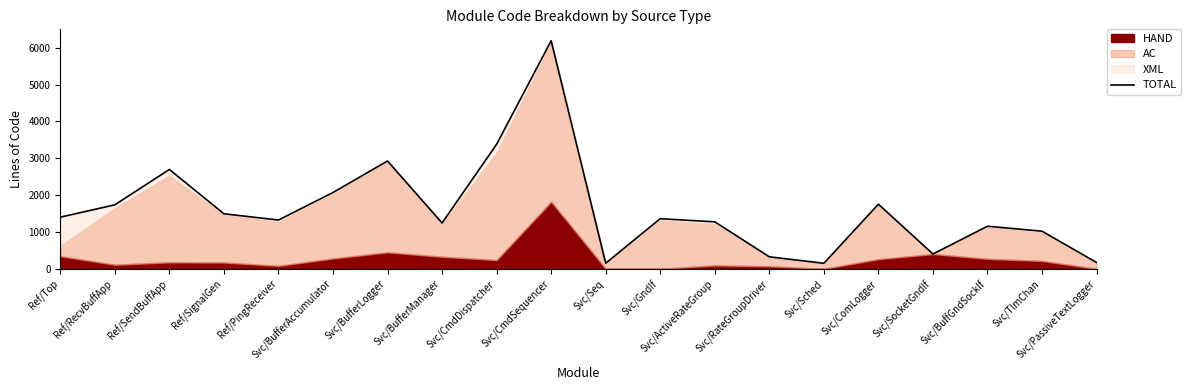

Reading right to left, extract all data points from this chart.

171	1020	1155	401	1753	149	325	1274	1360	151	6189	3379	1243	2925	2070	1323	1493	2695	1736	1401